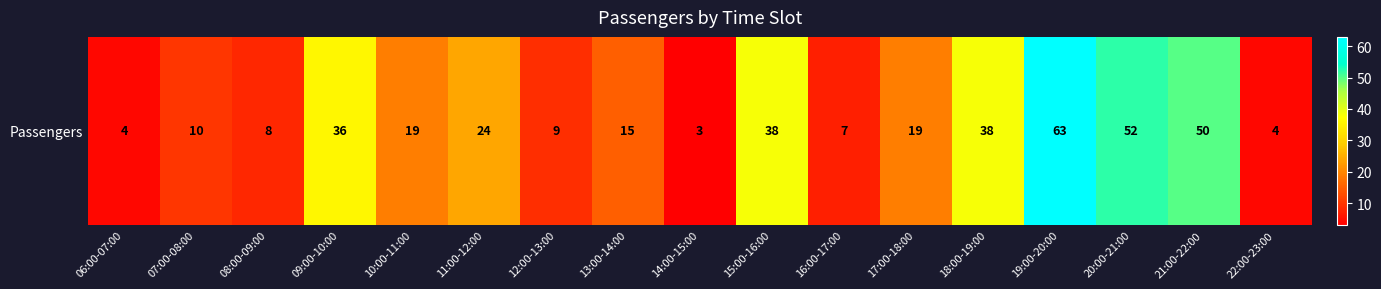

What is the average value?

23